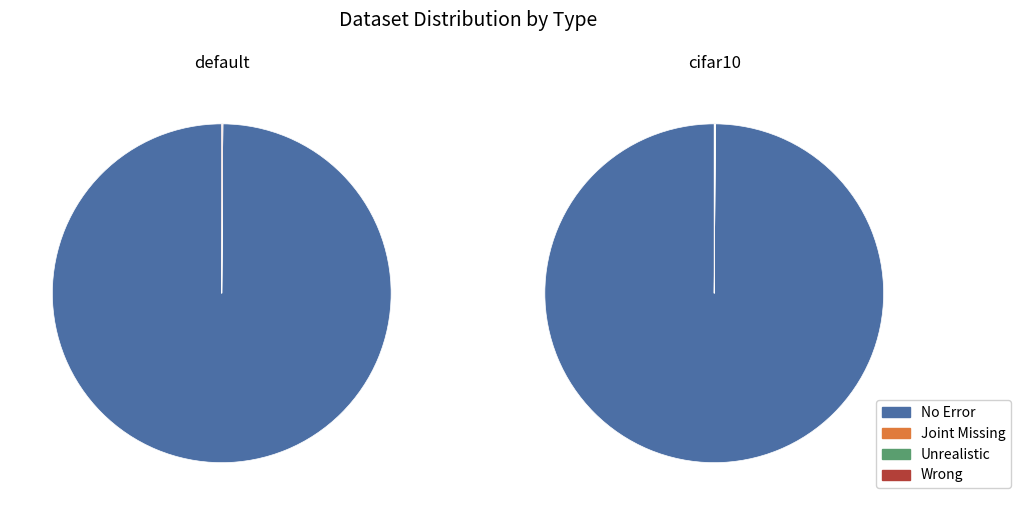

To the nearest percent, what percentage of the pie is default?

50%